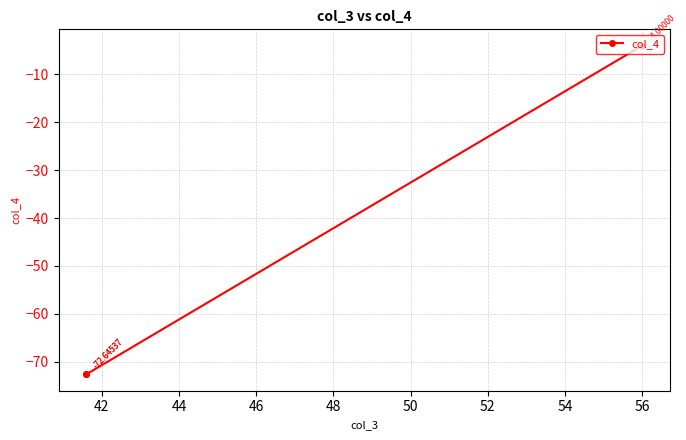

What is the greatest value displayed?

-4.0